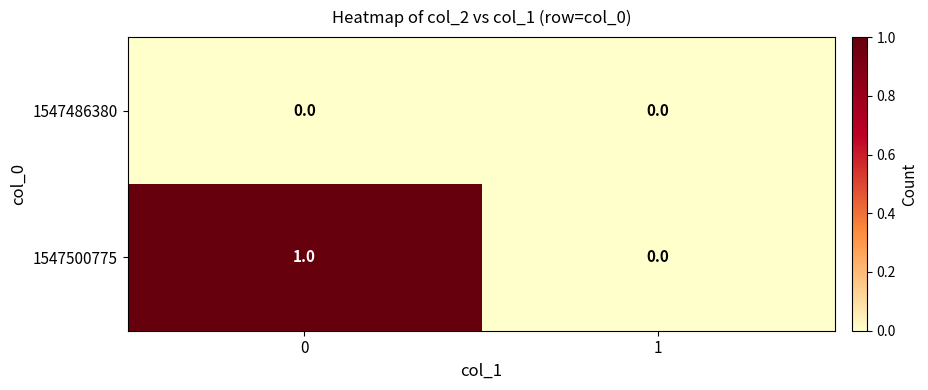

Is it true that 1547500775 equals 0 at 1?

True